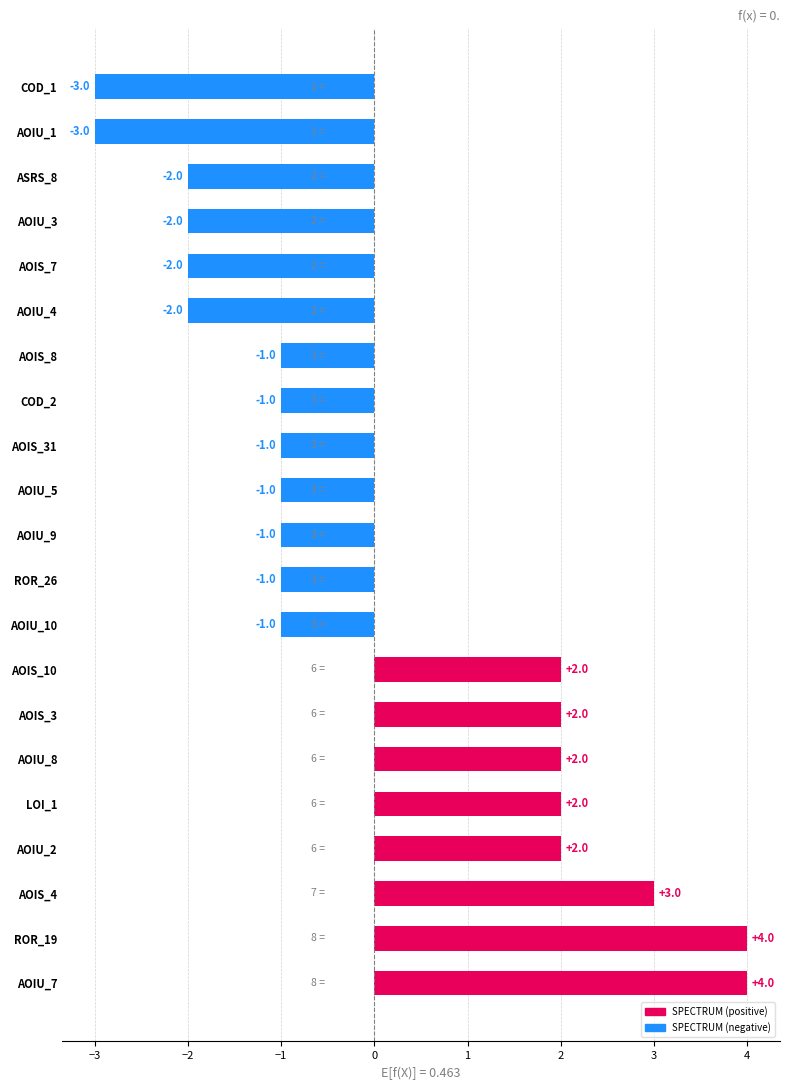

Between AOIU_8 and AOIU_9, which is larger?

AOIU_8